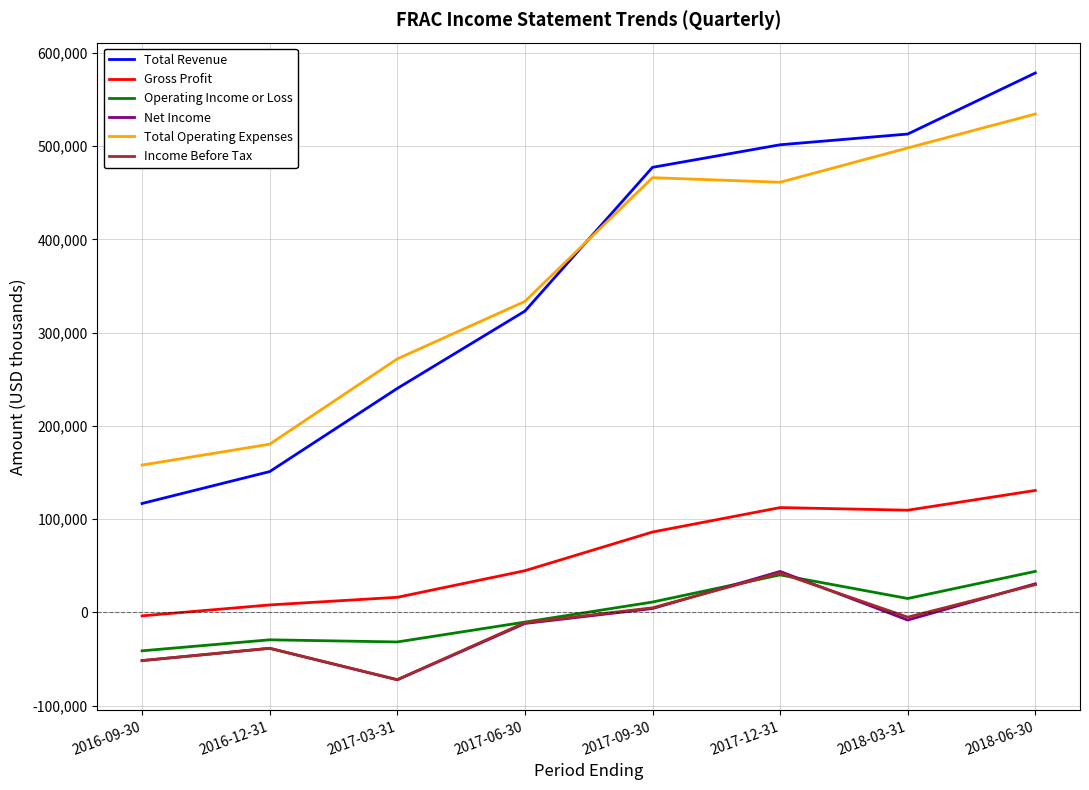

True or false: Total Revenue and Total Operating Expenses cross at least once.

True